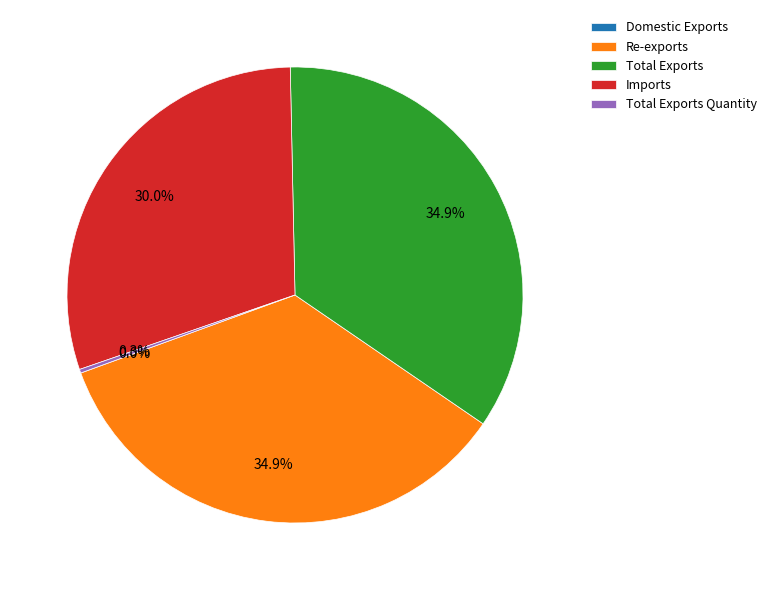

Does Re-exports represent more than half of the total?

No